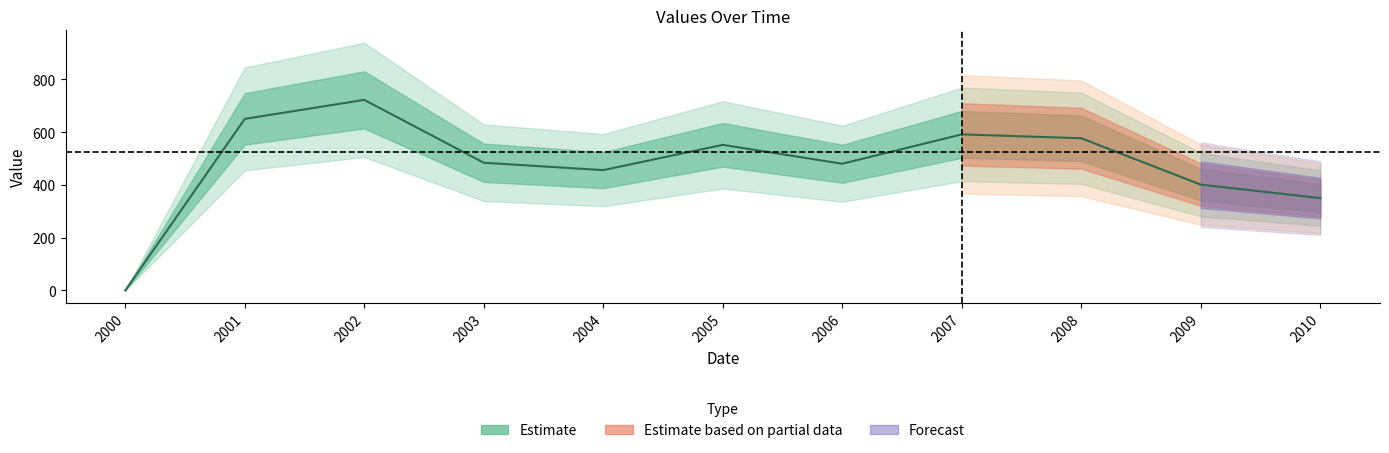

What is the change in value from 2002 to 2010?

-372.1